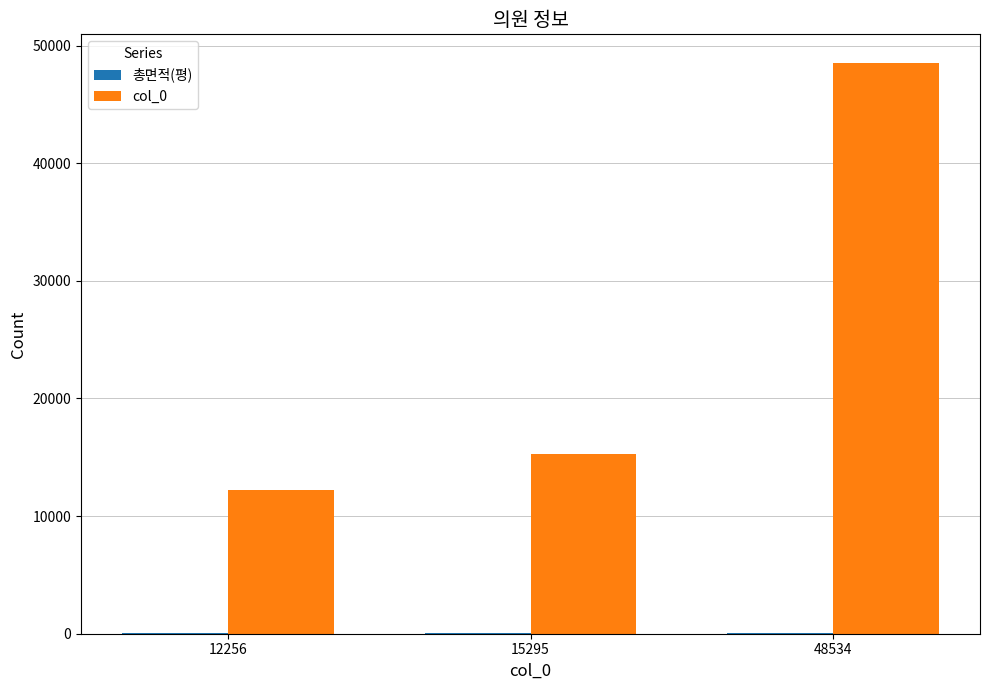

Between 12256 and 48534, which series saw the biggest shift?

col_0